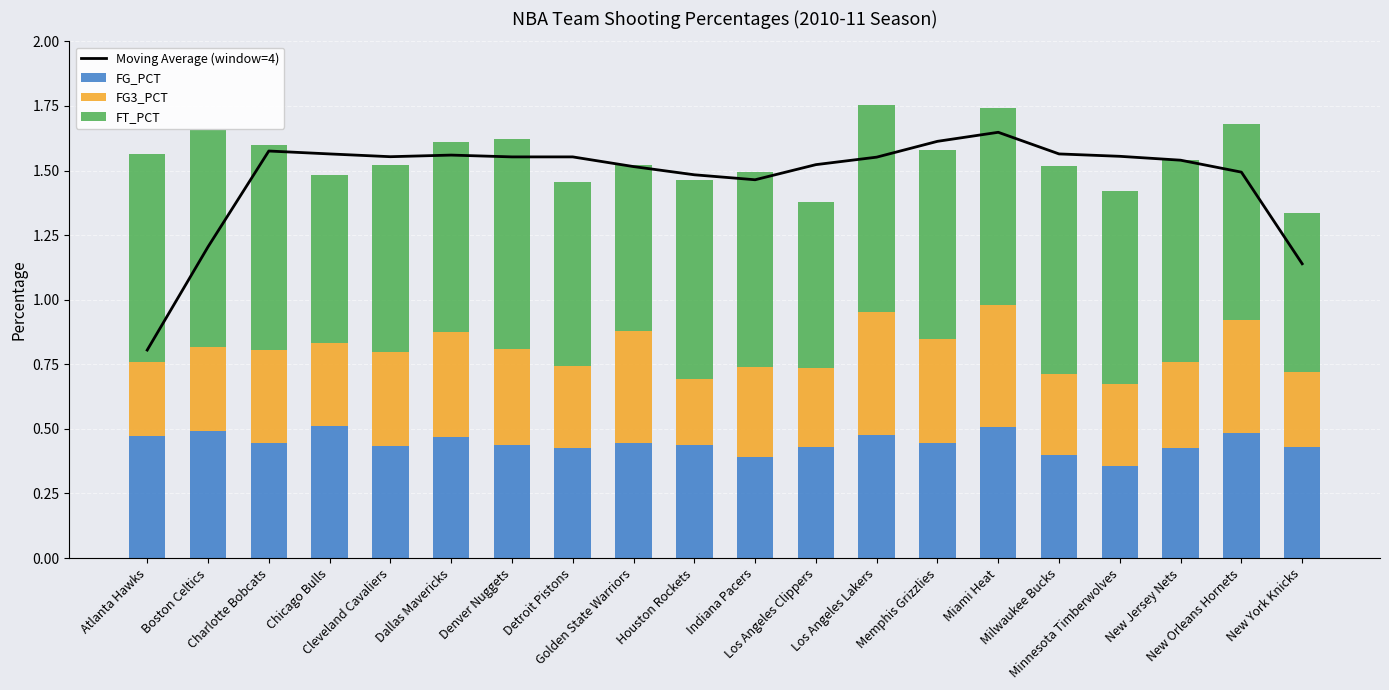

True or false: Moving Average (window=4) has a value of 1.5 at New Orleans Hornets.

True